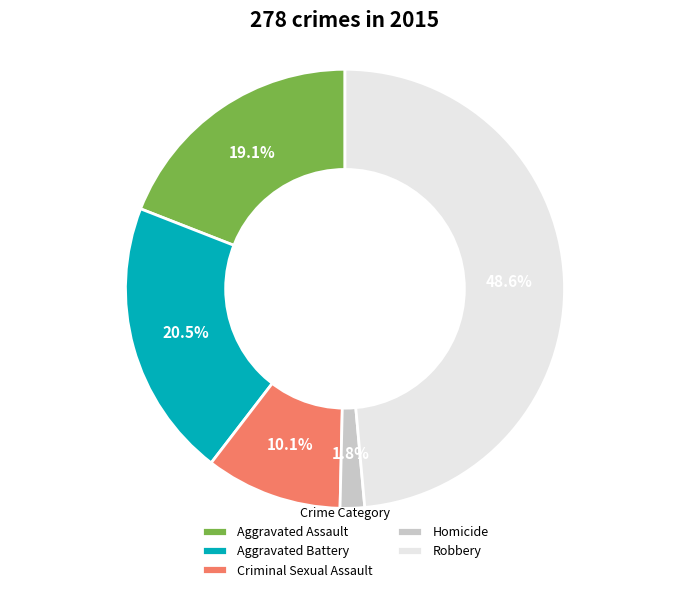

What is the total percentage of Homicide and Aggravated Battery?

22.3%